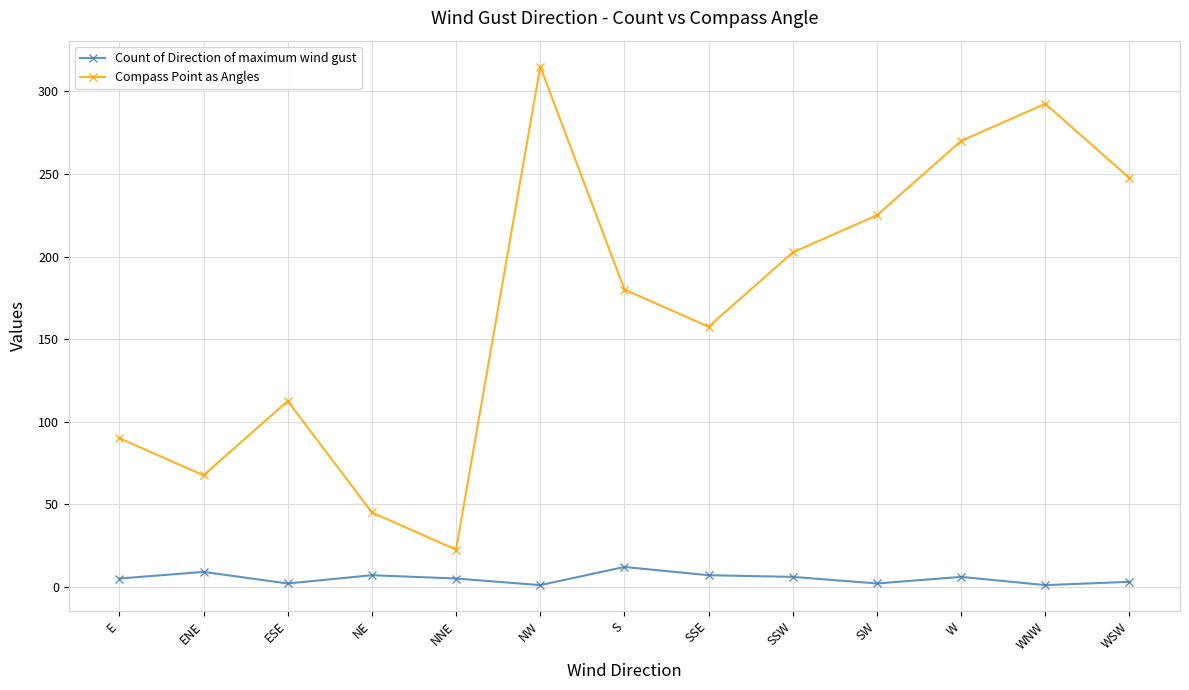

What is the label of the 7th point from the left?

S